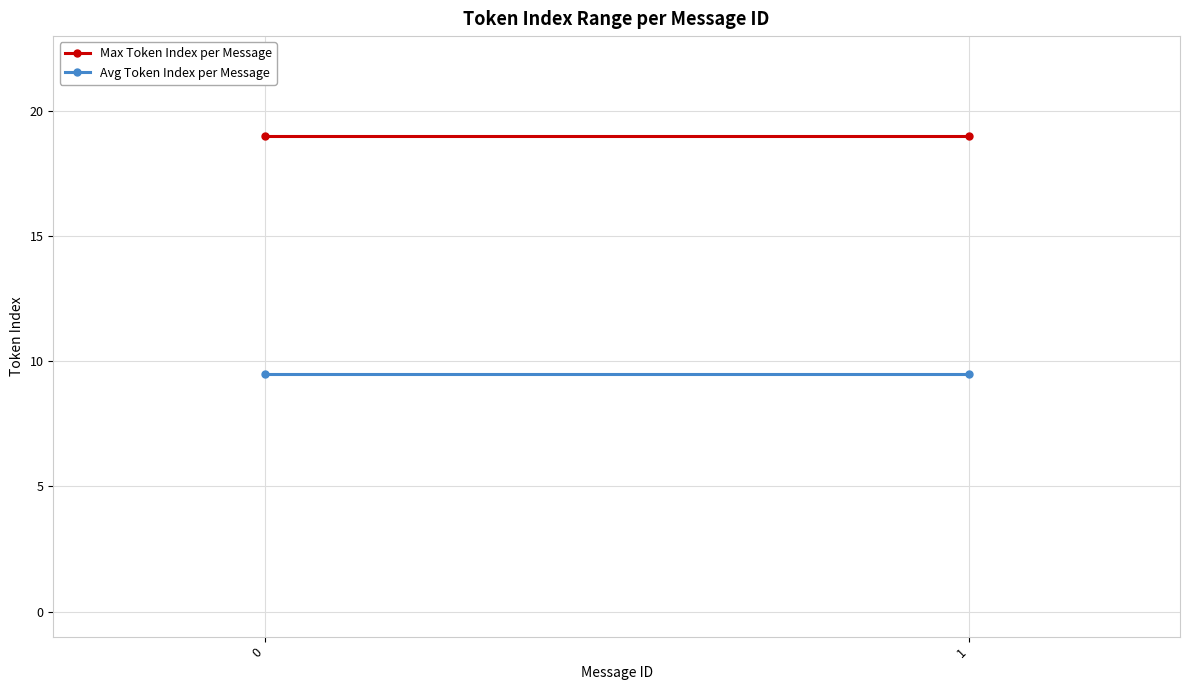

Reading left to right, what are all the values shown in this chart?

Max Token Index per Message: 19.0	19.0
Avg Token Index per Message: 9.5	9.5